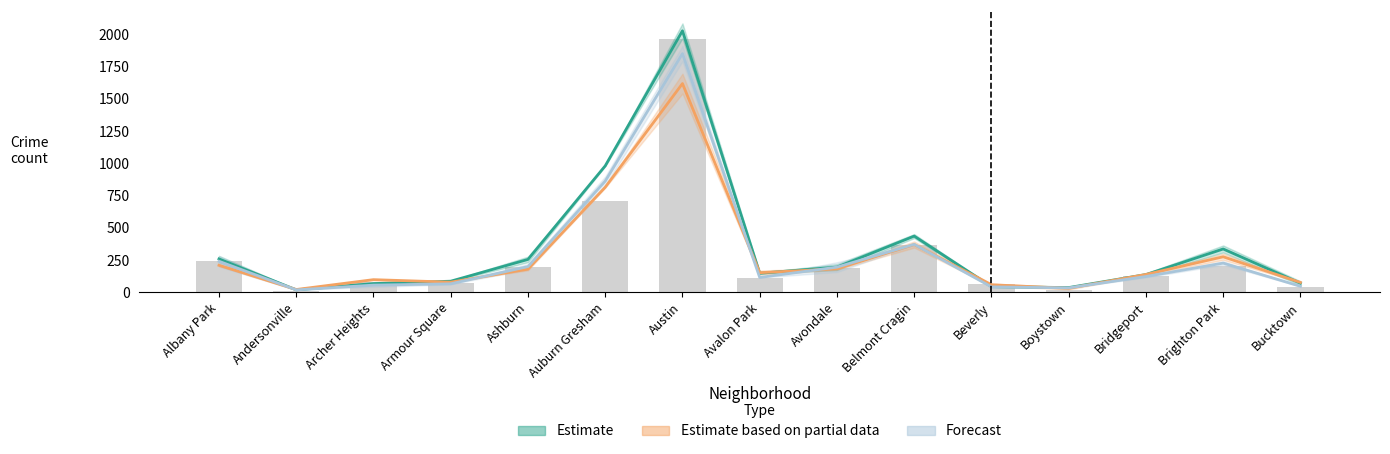

What is the maximum value shown in the chart?

2028.5